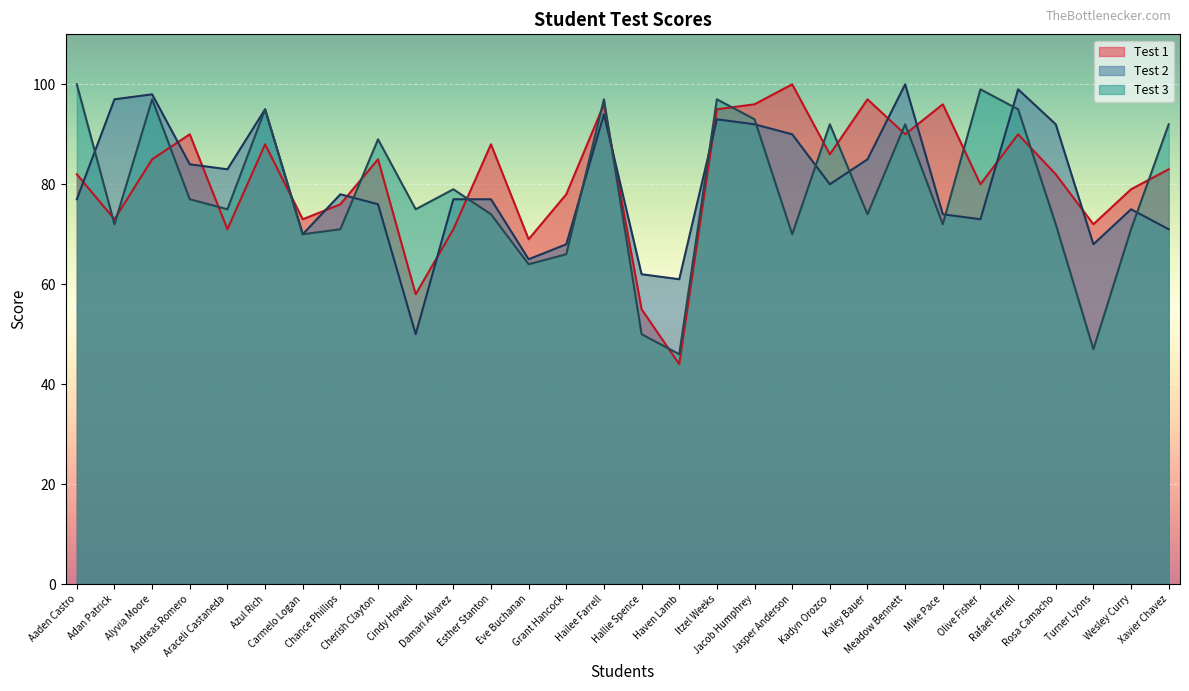

What is the label of the 8th point from the left?

Chance Phillips